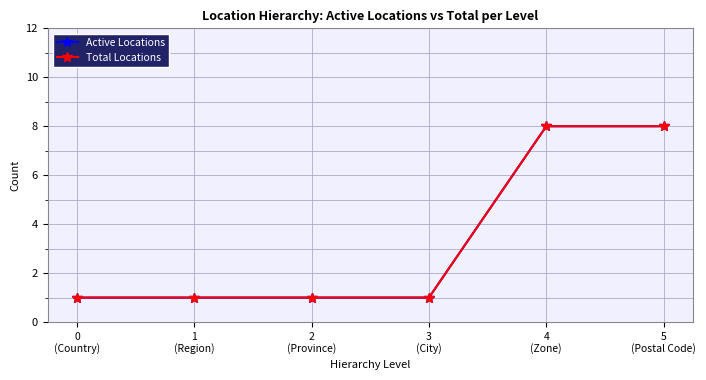

True or false: Total Locations and Active Locations cross at least once.

False